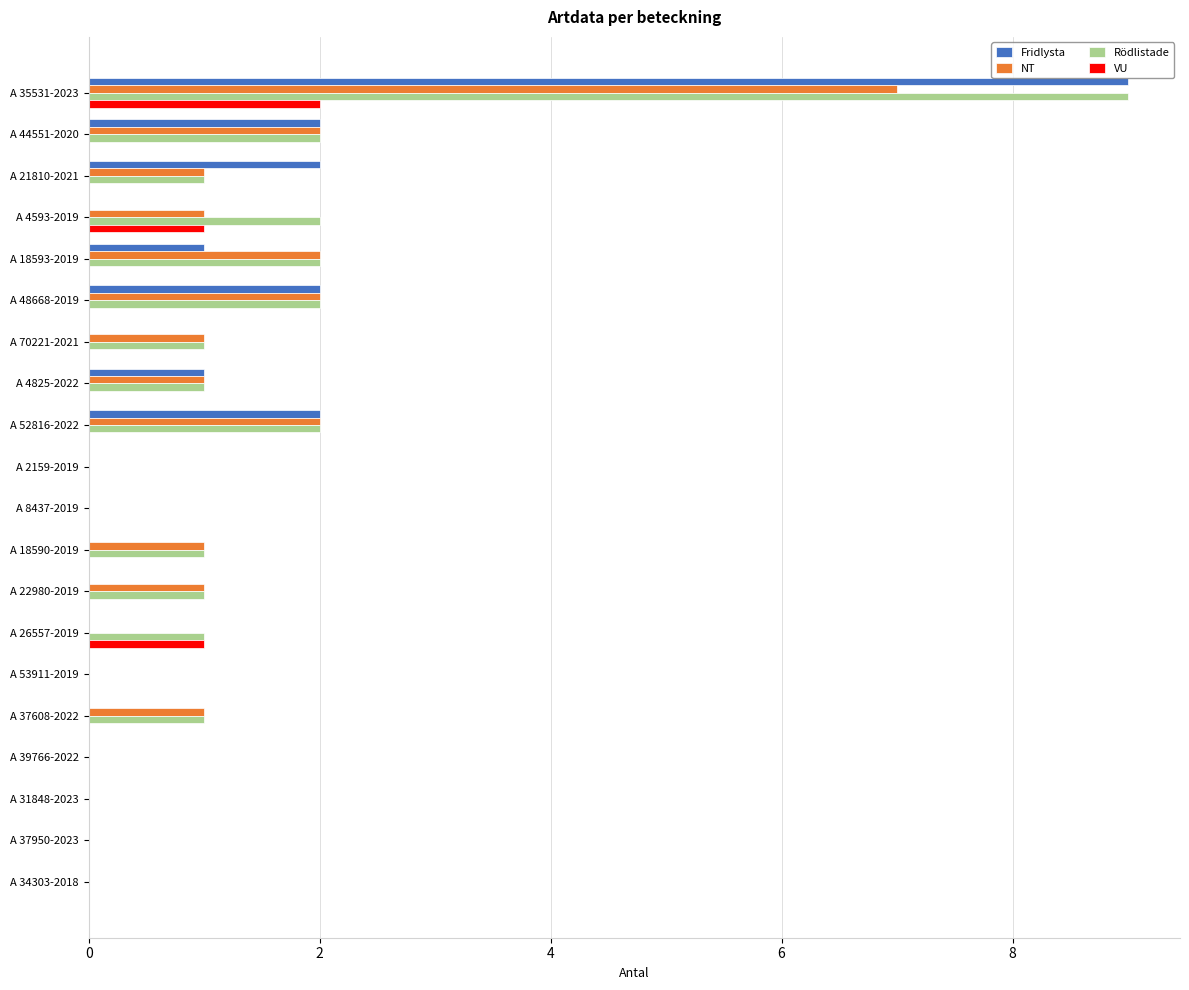

Is the value of VU at A 4593-2019 greater than the value of Fridlysta at A 44551-2020?

No